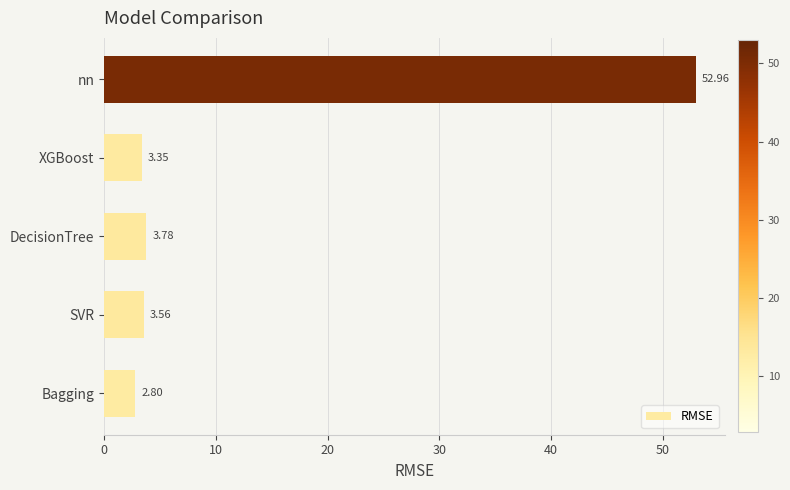

Which category has the lowest value across all series?

Bagging